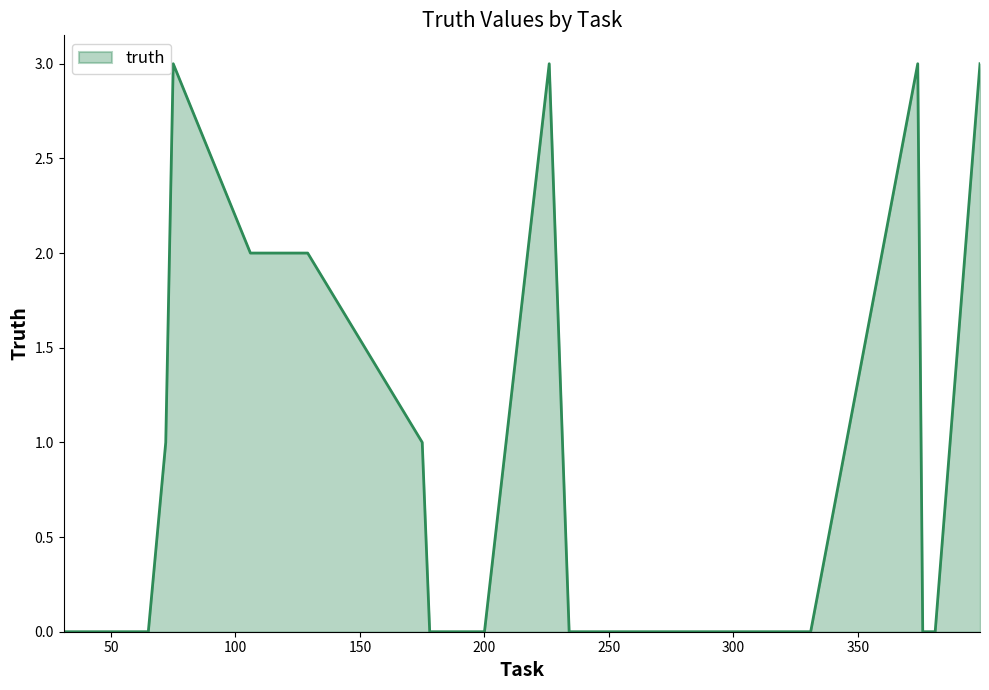

What is the maximum value shown in the chart?

3